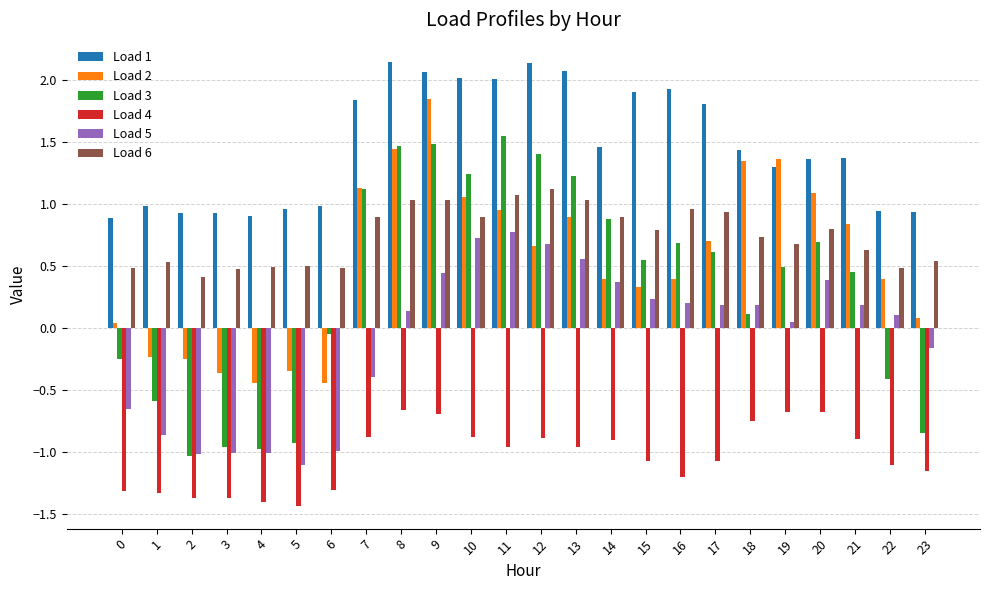

The Load 2 series shows 0.7 at 12. True or false?

True